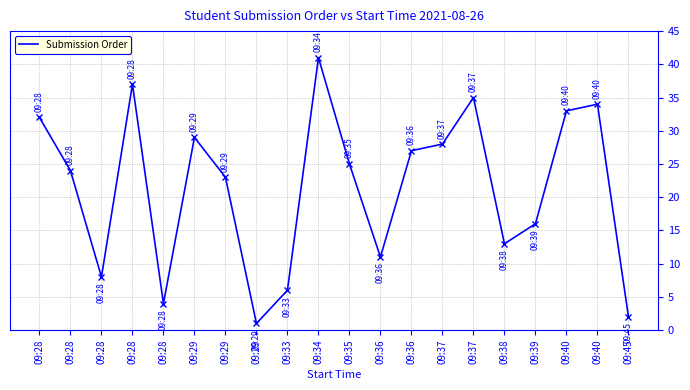

How many lines are shown in the chart?

1